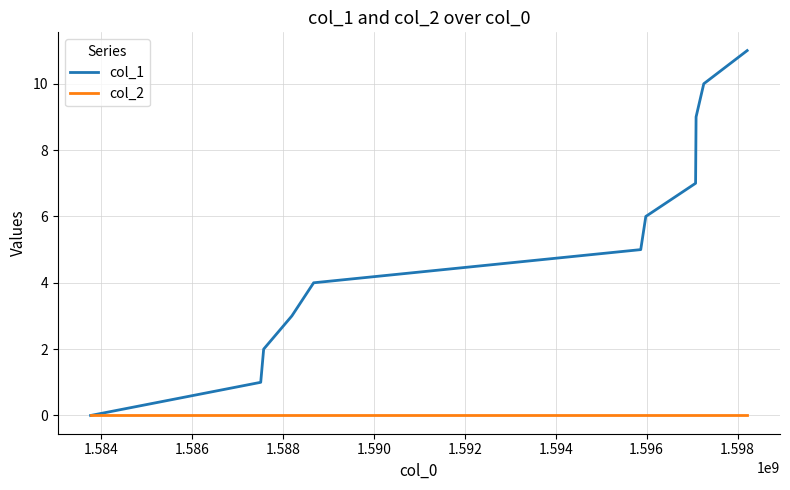

List the series in order of their peak value, lowest first.

col_2, col_1